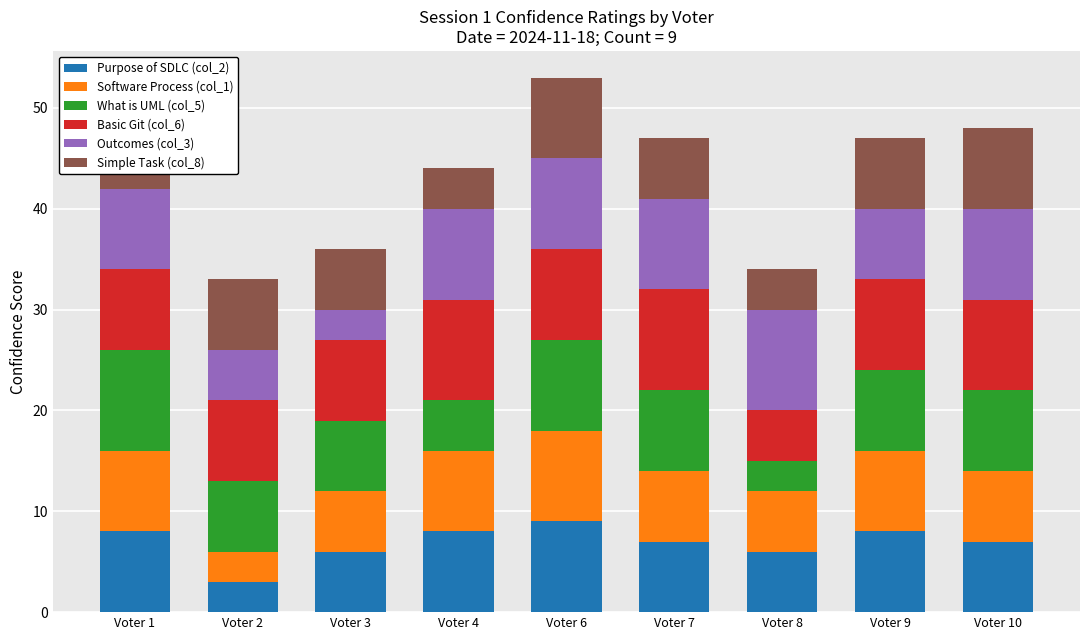

Which series has the widest spread of values?

What is UML (col_5)